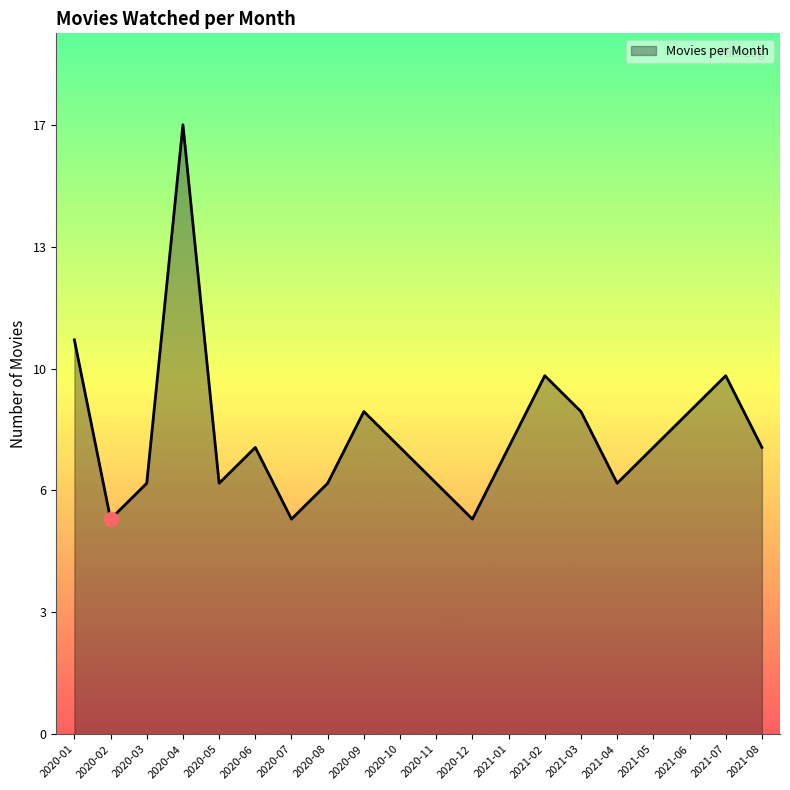

Reading right to left, transcribe all the data shown in this chart.

2021-08=8	2021-07=10	2021-06=9	2021-05=8	2021-04=7	2021-03=9	2021-02=10	2021-01=8	2020-12=6	2020-11=7	2020-10=8	2020-09=9	2020-08=7	2020-07=6	2020-06=8	2020-05=7	2020-04=17	2020-03=7	2020-02=6	2020-01=11